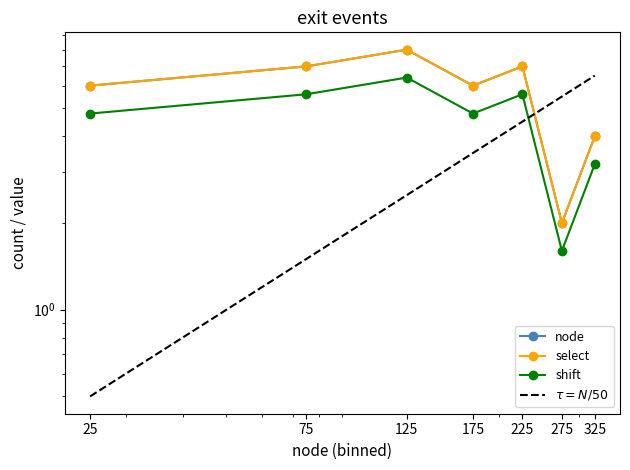

Reading left to right, extract all data points from this chart.

node: 6.0	7.0	8.0	6.0	7.0	2.0	4.0
select: 6.0	7.0	8.0	6.0	7.0	2.0	4.0
shift: 4.8	5.6	6.4	4.8	5.6	1.6	3.2
$\tau = N/50$: 0.5	1.5	2.5	3.5	4.5	5.5	6.5